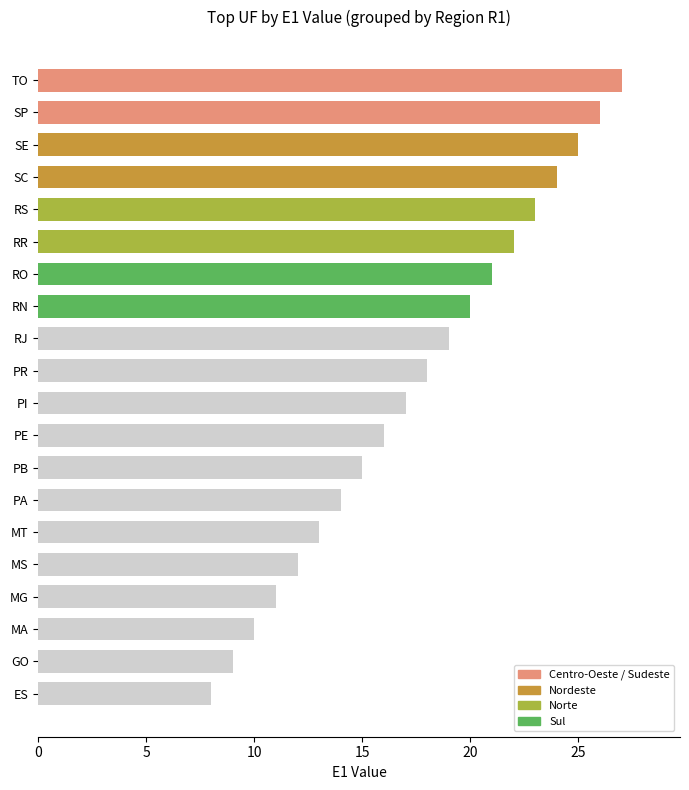

Reading bottom to top, list all the values displayed in this chart.

ES=8	GO=9	MA=10	MG=11	MS=12	MT=13	PA=14	PB=15	PE=16	PI=17	PR=18	RJ=19	RN=20	RO=21	RR=22	RS=23	SC=24	SE=25	SP=26	TO=27